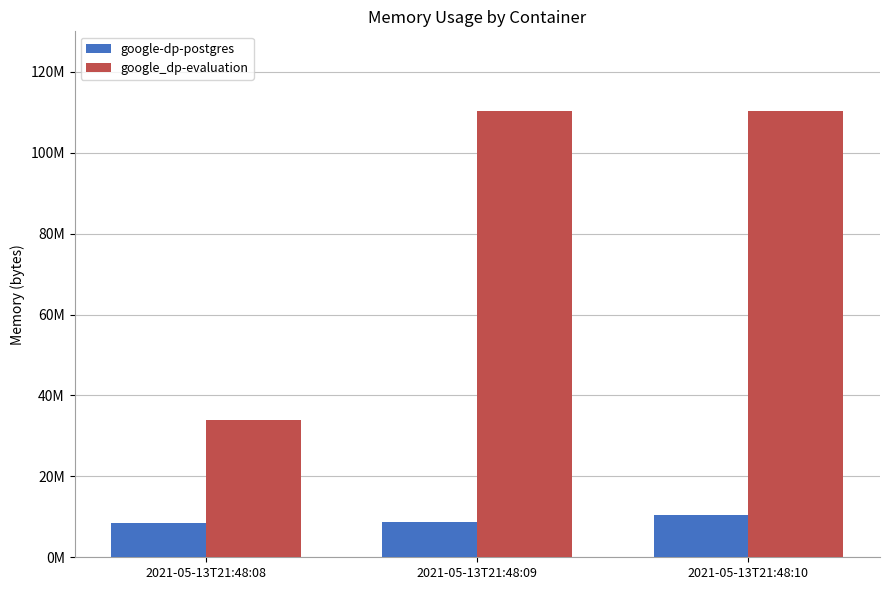

What is the difference between the second highest and minimum values in the google_dp-evaluation series?

76386304